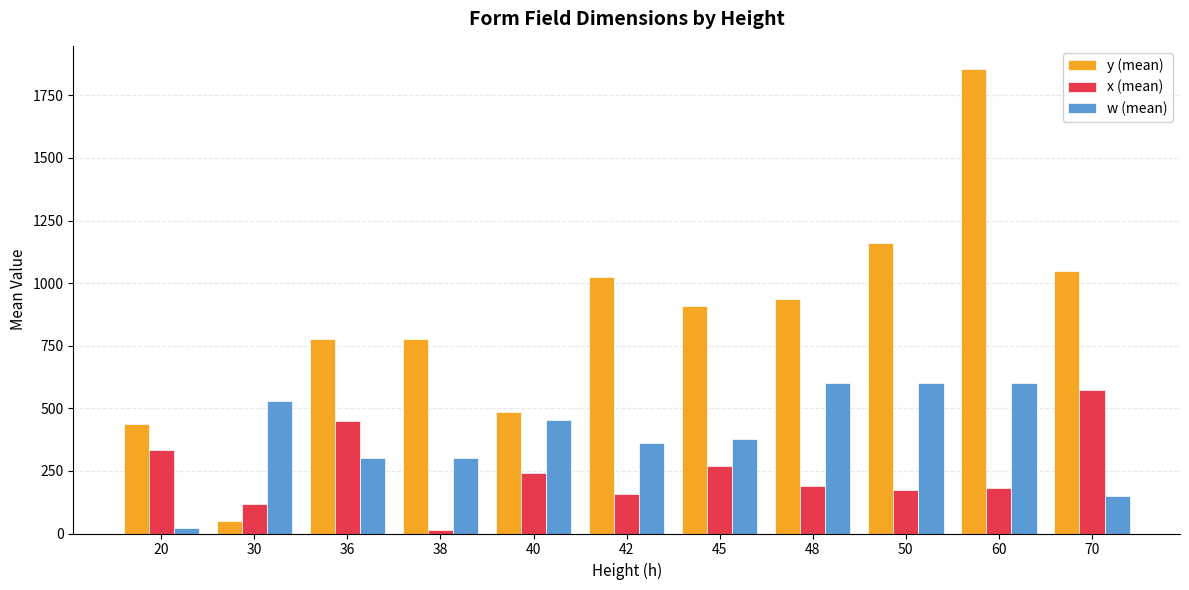

What is the difference between the highest and lowest values at 20?

417.8